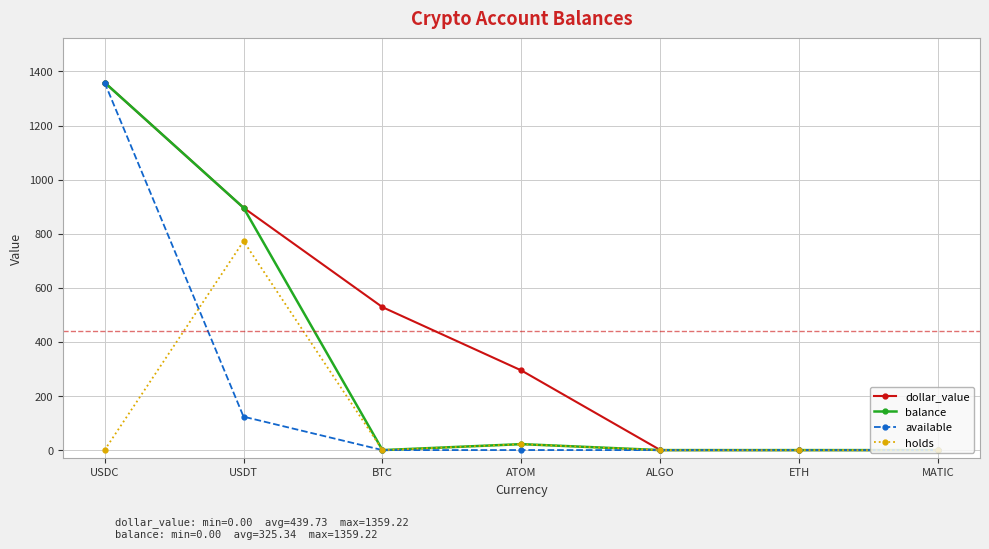

Which series changed the most between ATOM and MATIC?

dollar_value